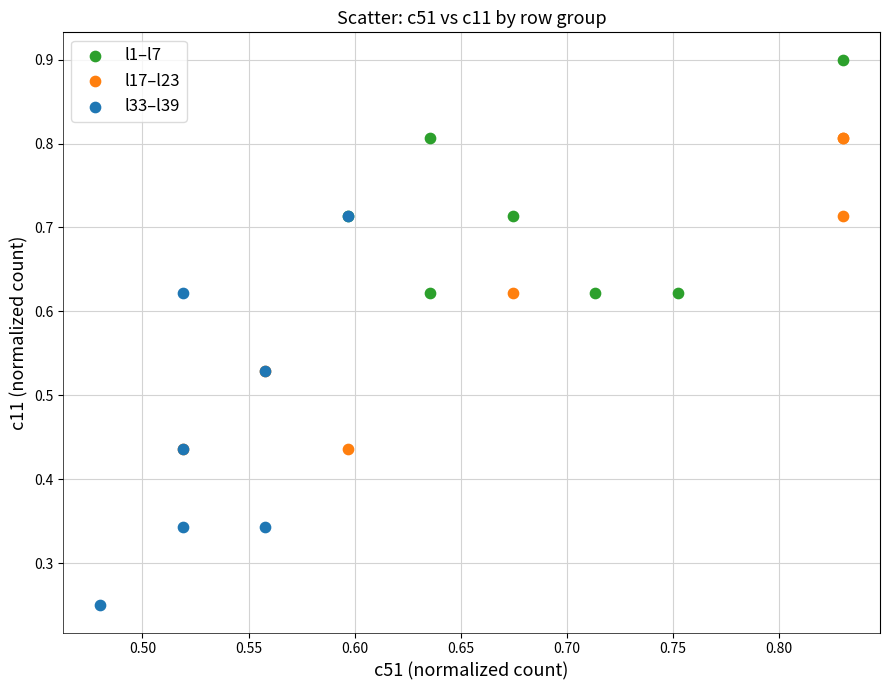

Which series contains the lowest Y value?

l33–l39